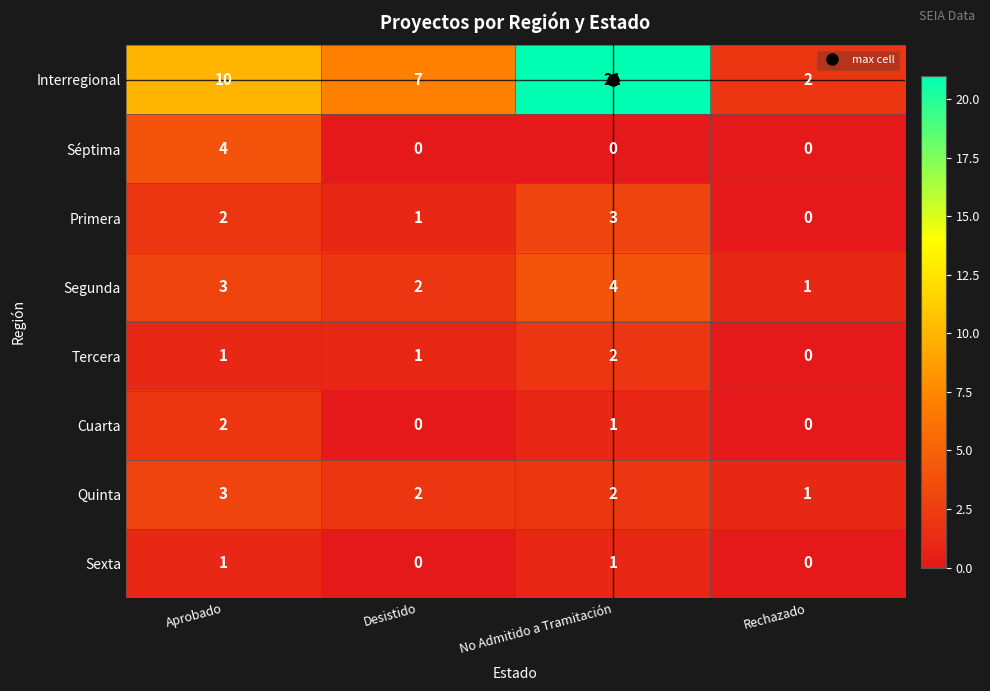

What is the difference between the Interregional values at Desistido and Rechazado?

5